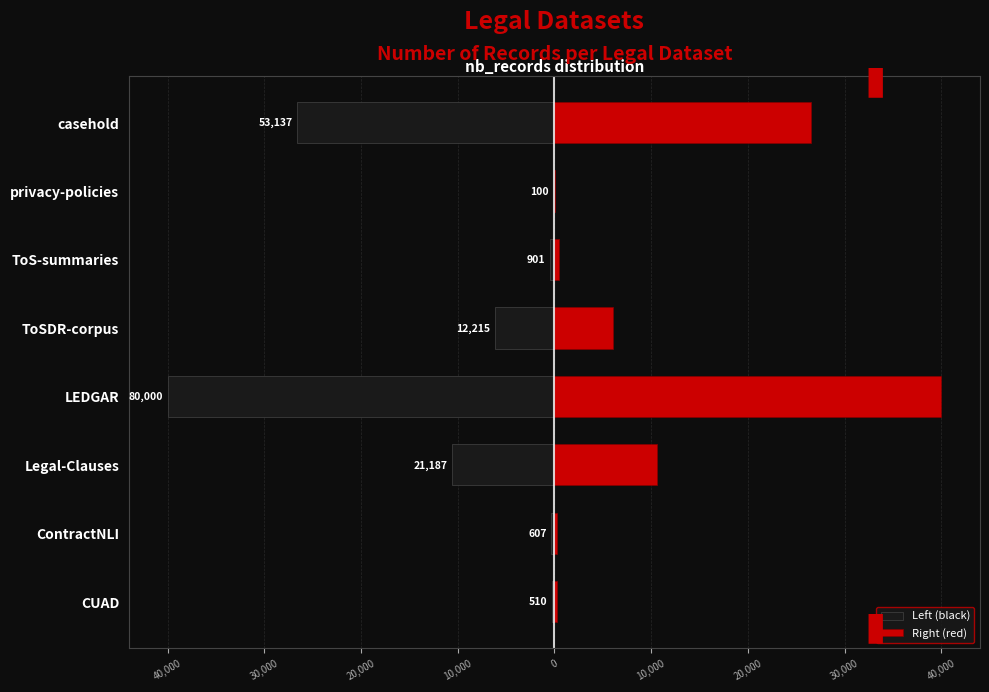

At how many categories does at least one series exceed -3811?

8